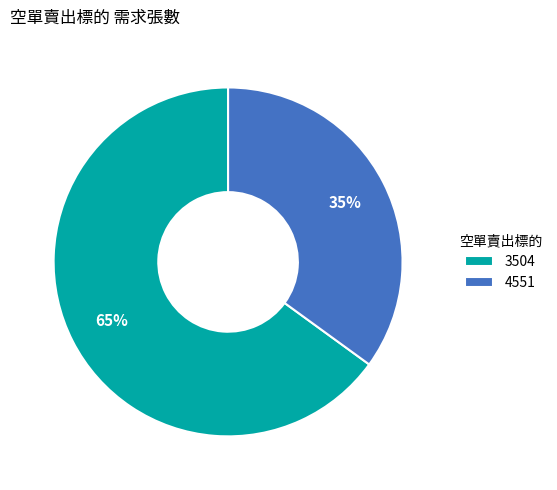

What is the ratio of the value at 3504 to the value at 4551?

1.9